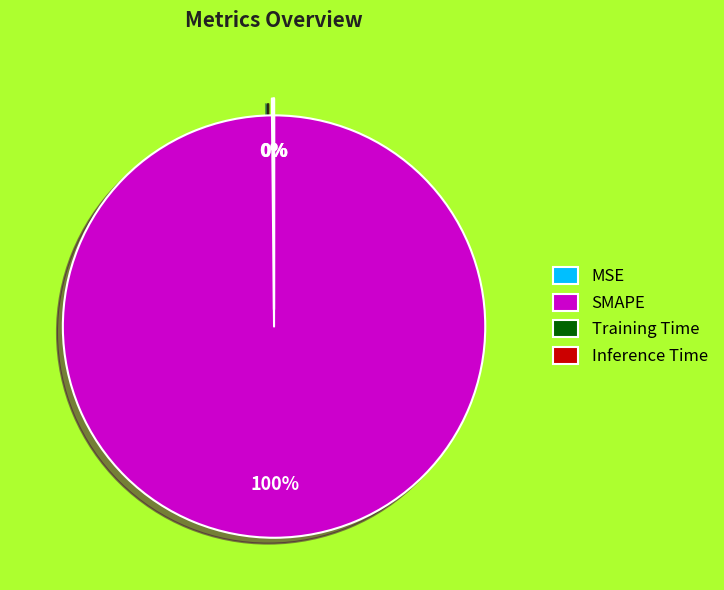

How many slices are in this pie chart?

4